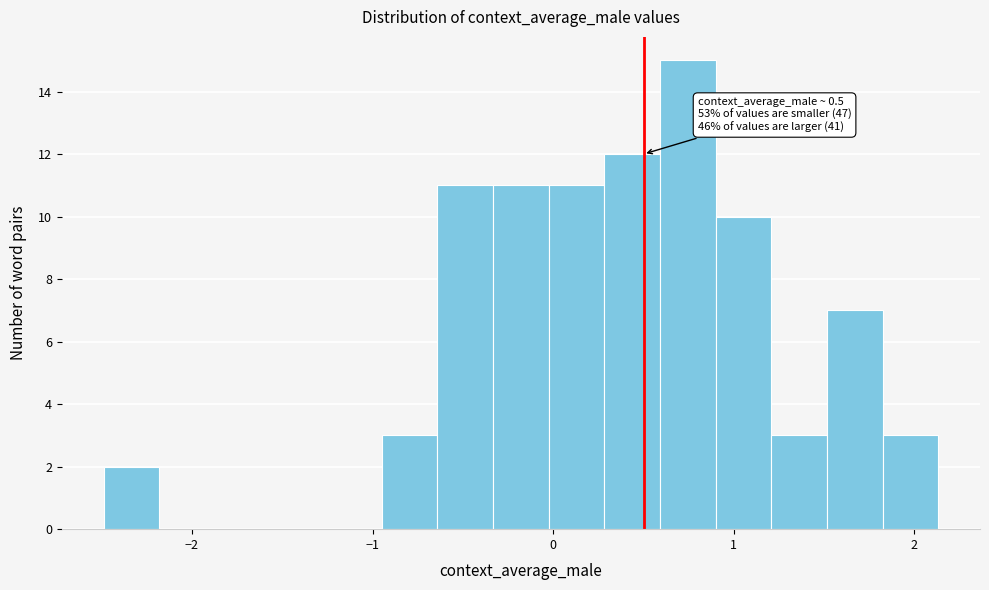

Read against the x-axis, roughly where is the centre of the tallest bar?

0.7